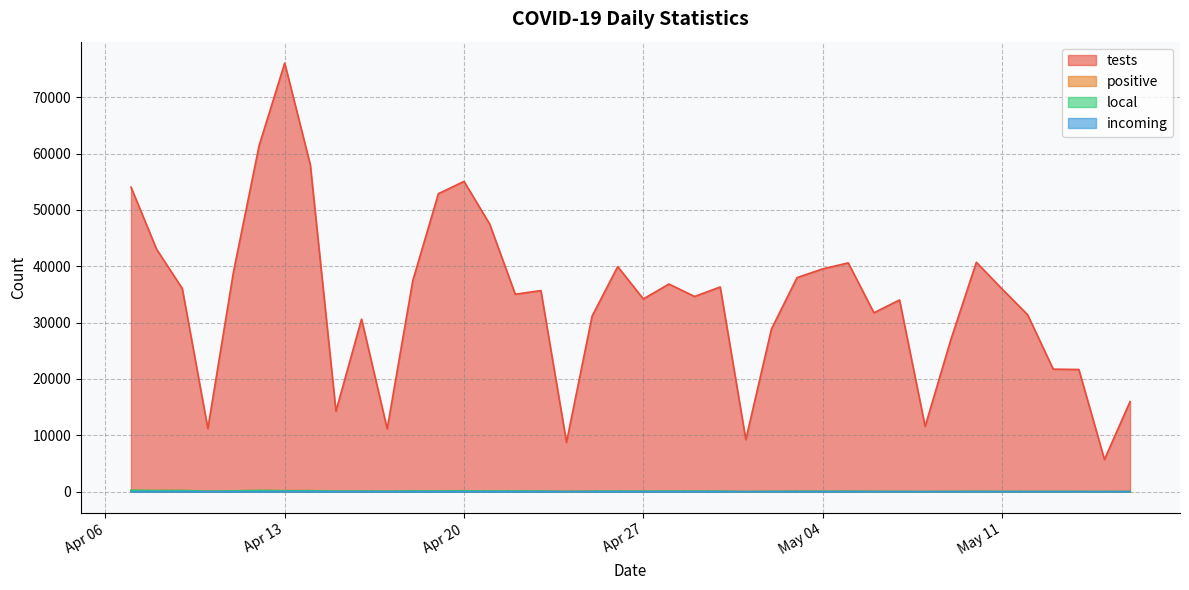

At which category does tests reach its first local peak?

Apr 13